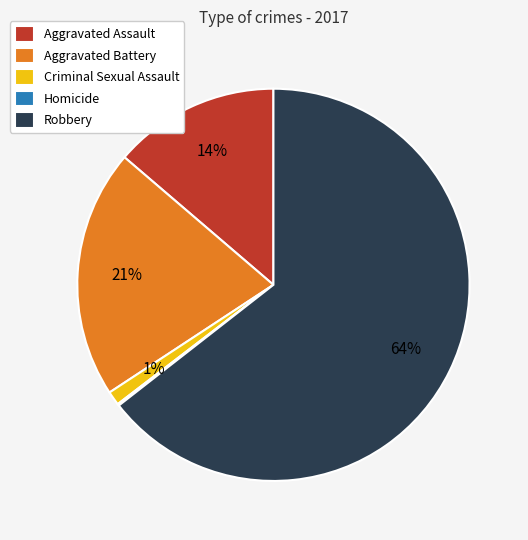

To the nearest percent, what is the average slice percentage?

20%